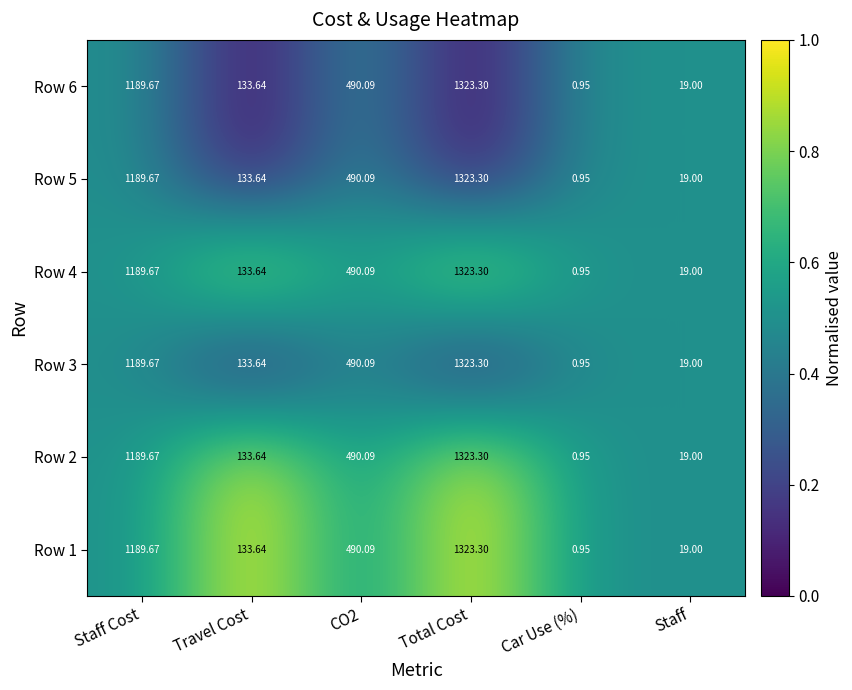

Which label corresponds to the largest value in the chart?

Total Cost